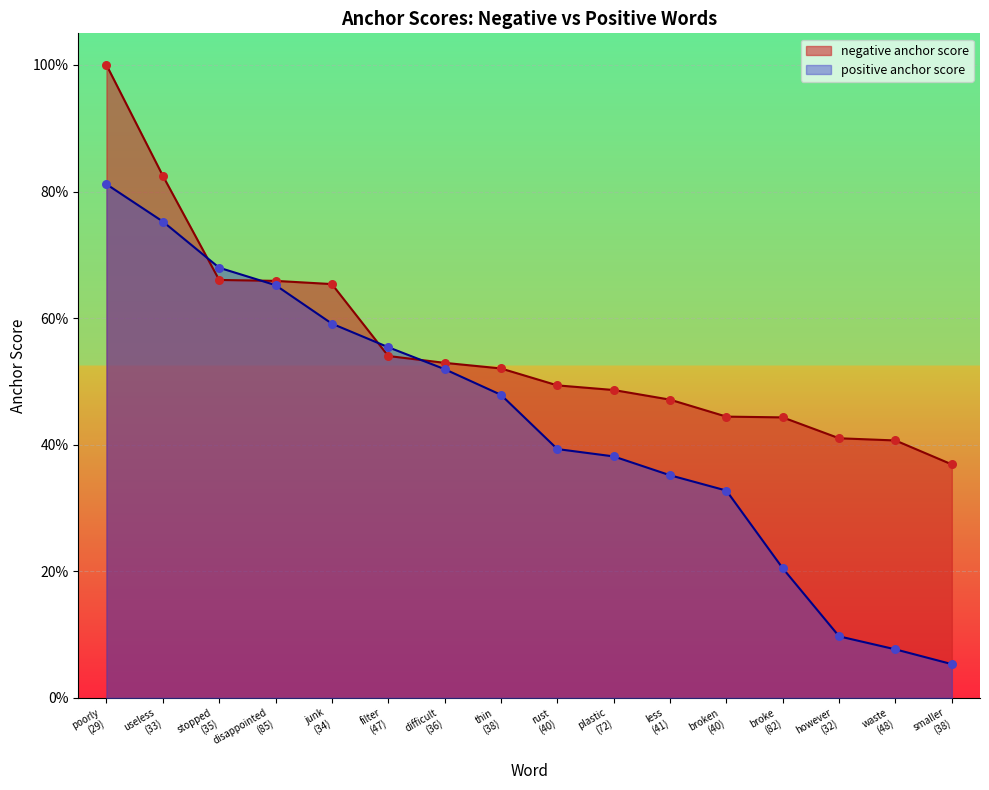

What is the total value across all series at disappointed
(85)?

1.3